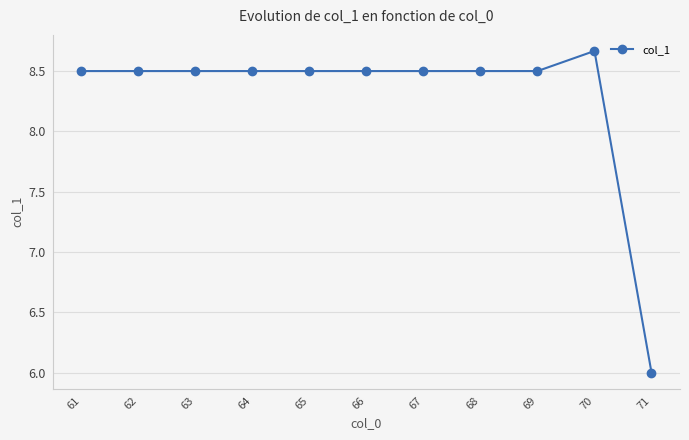

What is the value of the 3rd point from the left?

8.5